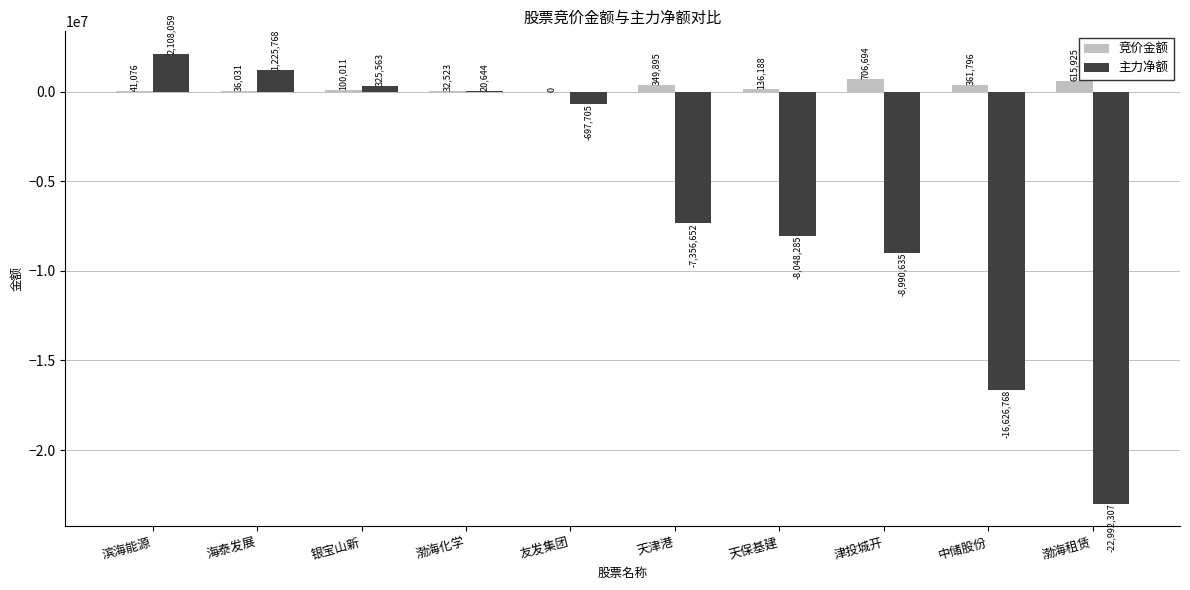

What is the sum of the 主力净额 values at 津投城开 and 天津港?

-16347287